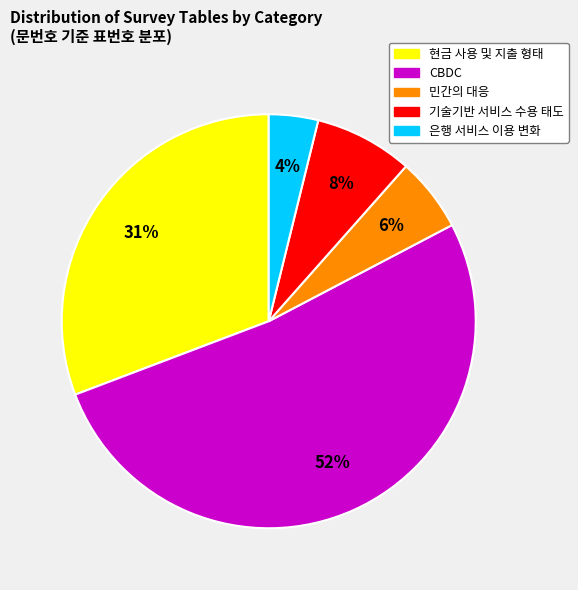

Is there a majority slice in this chart?

Yes